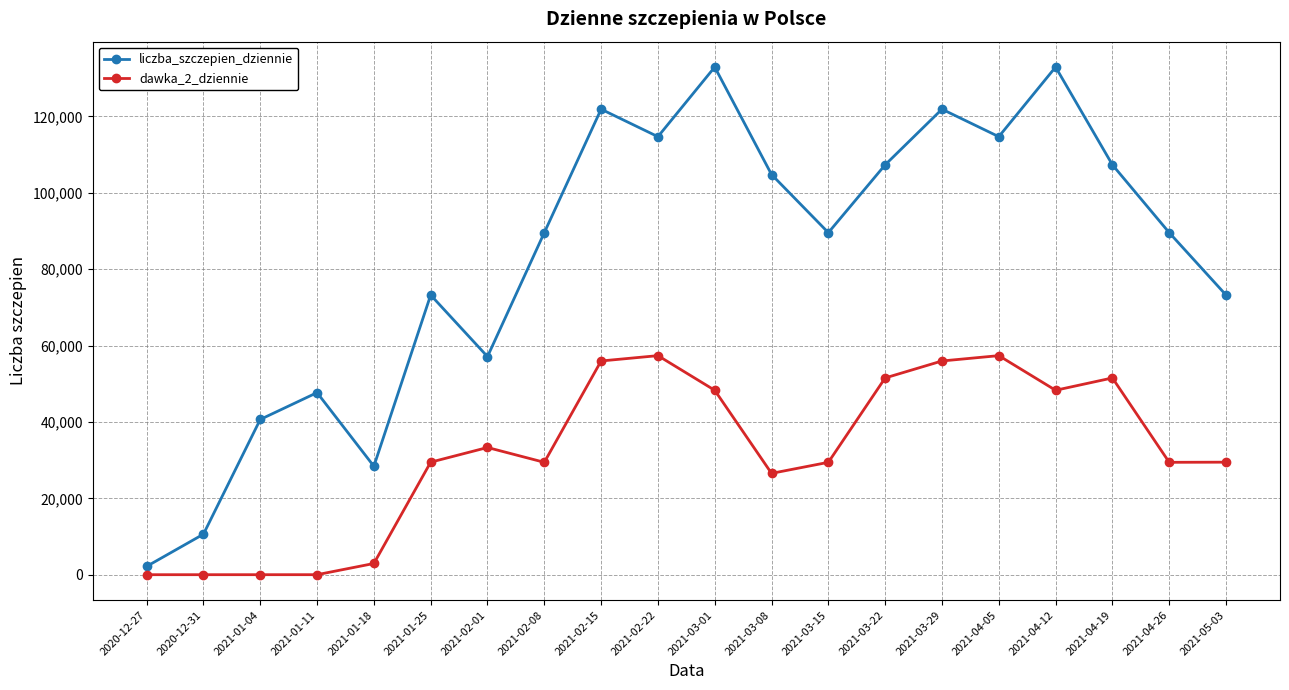

True or false: dawka_2_dziennie has a value of 0 at 2020-12-31.

True